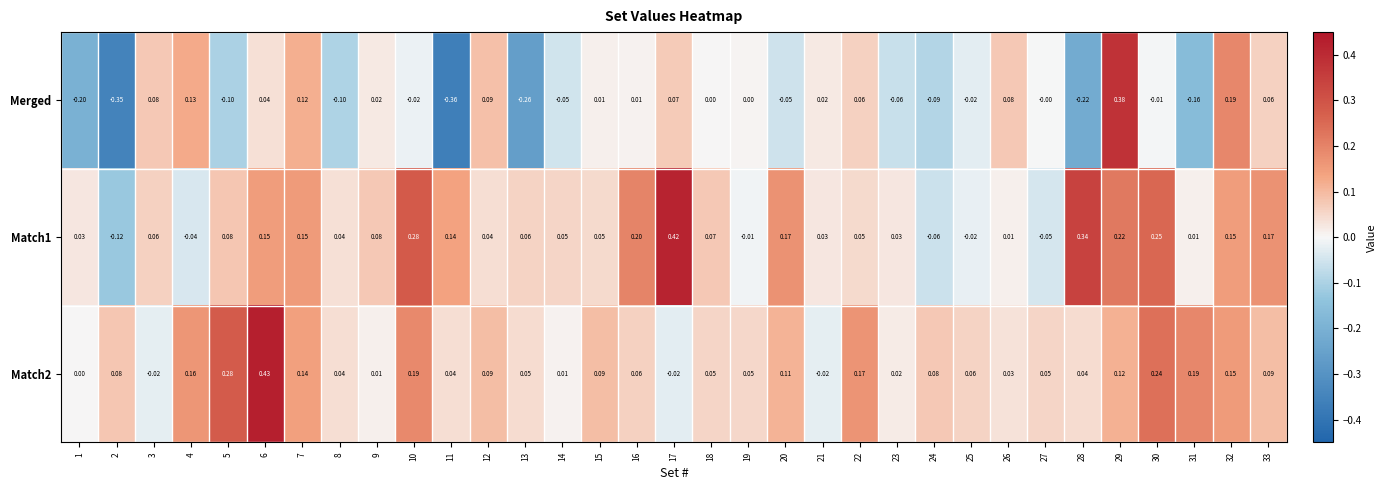

Which series has the widest spread of values?

Merged